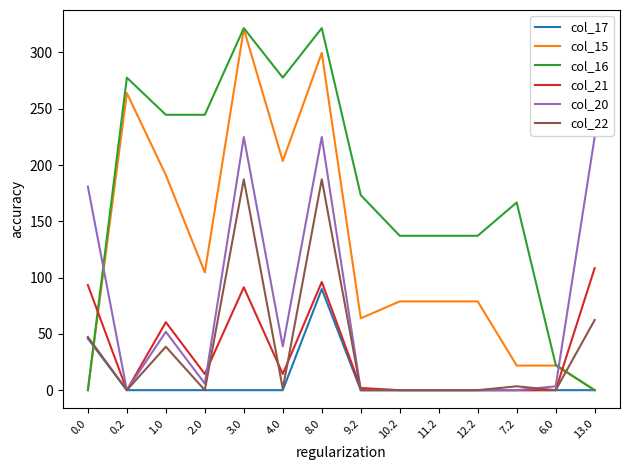

Is the value of col_21 at 2.0 greater than the value of col_15 at 0.2?

No